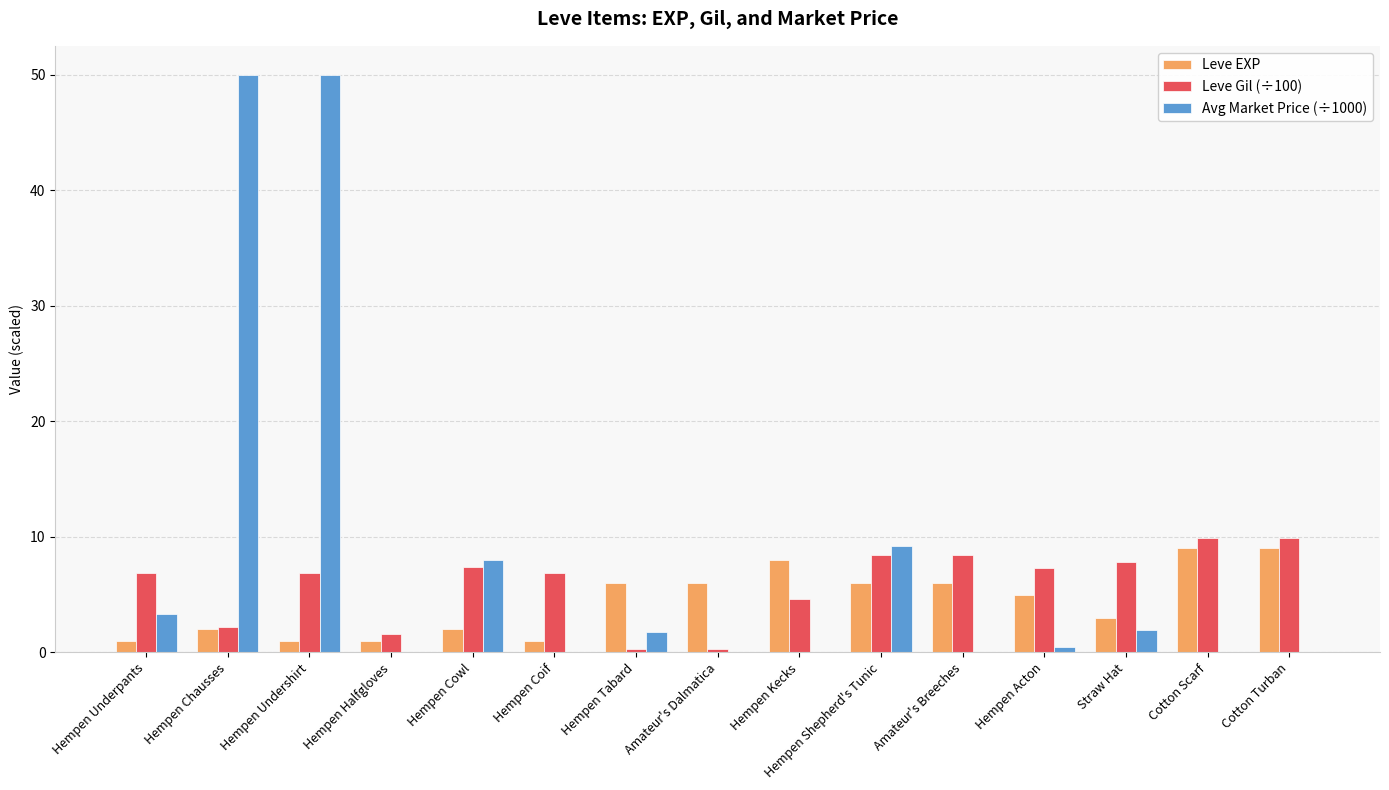

What is the maximum value for Leve EXP?

9.0